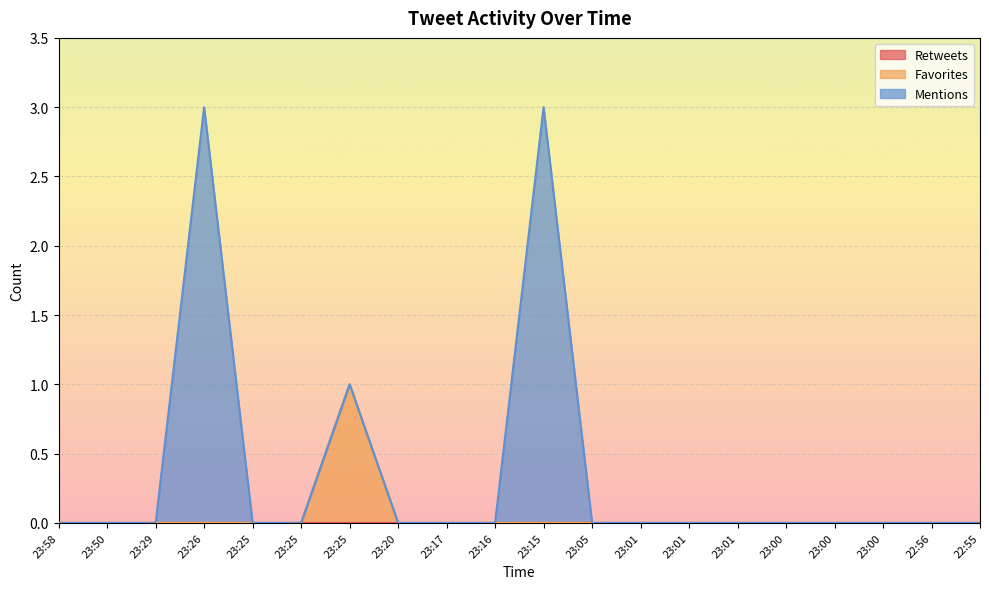

What are all the series names shown in the legend?

Retweets, Favorites, Mentions